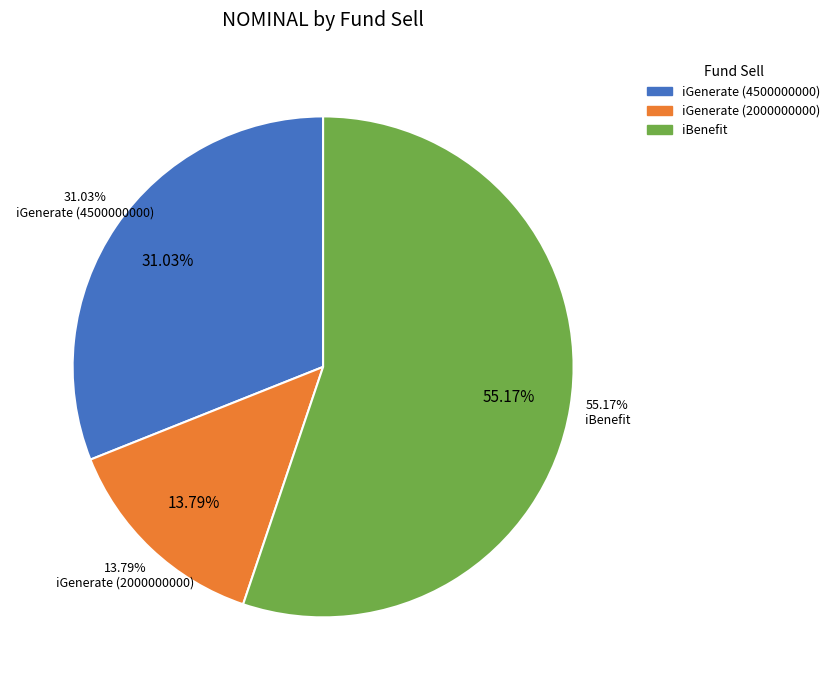

To the nearest percent, what is the difference between the largest and smallest slice percentages?

41%